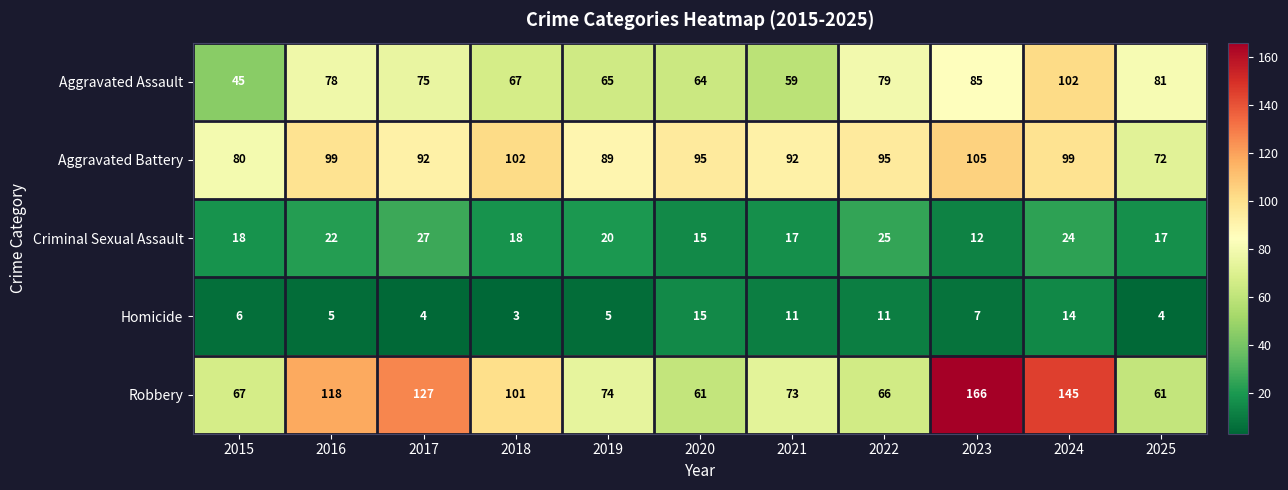

At which label does Aggravated Battery first exceed 95?

2016